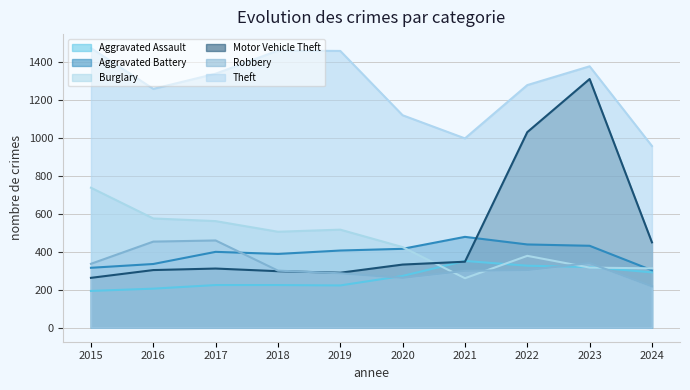

True or false: Burglary and Theft cross at least once.

False